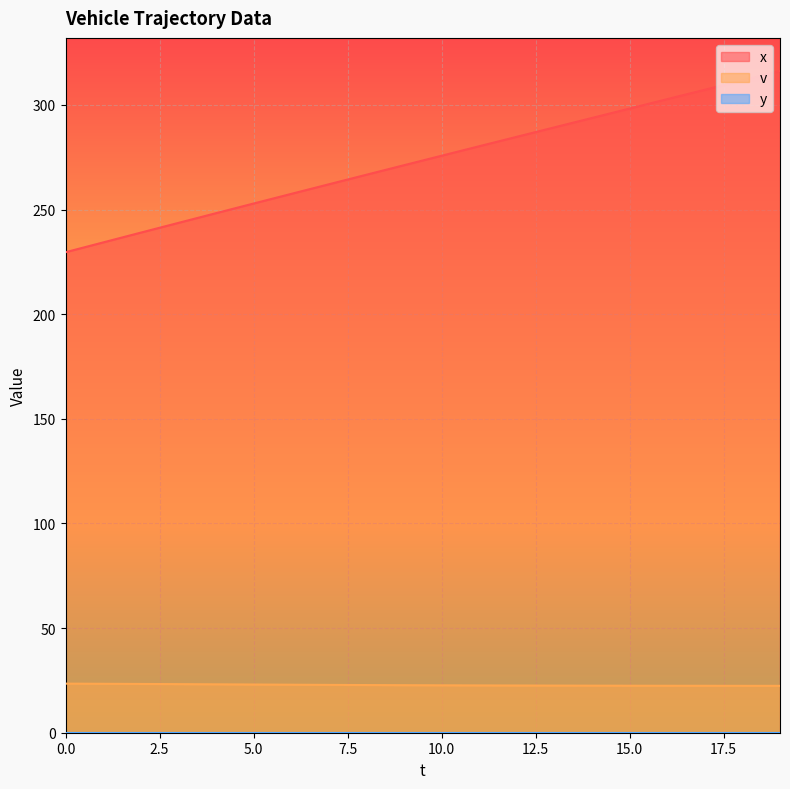

What is the difference between the maximum and minimum values in the x series?

86.6